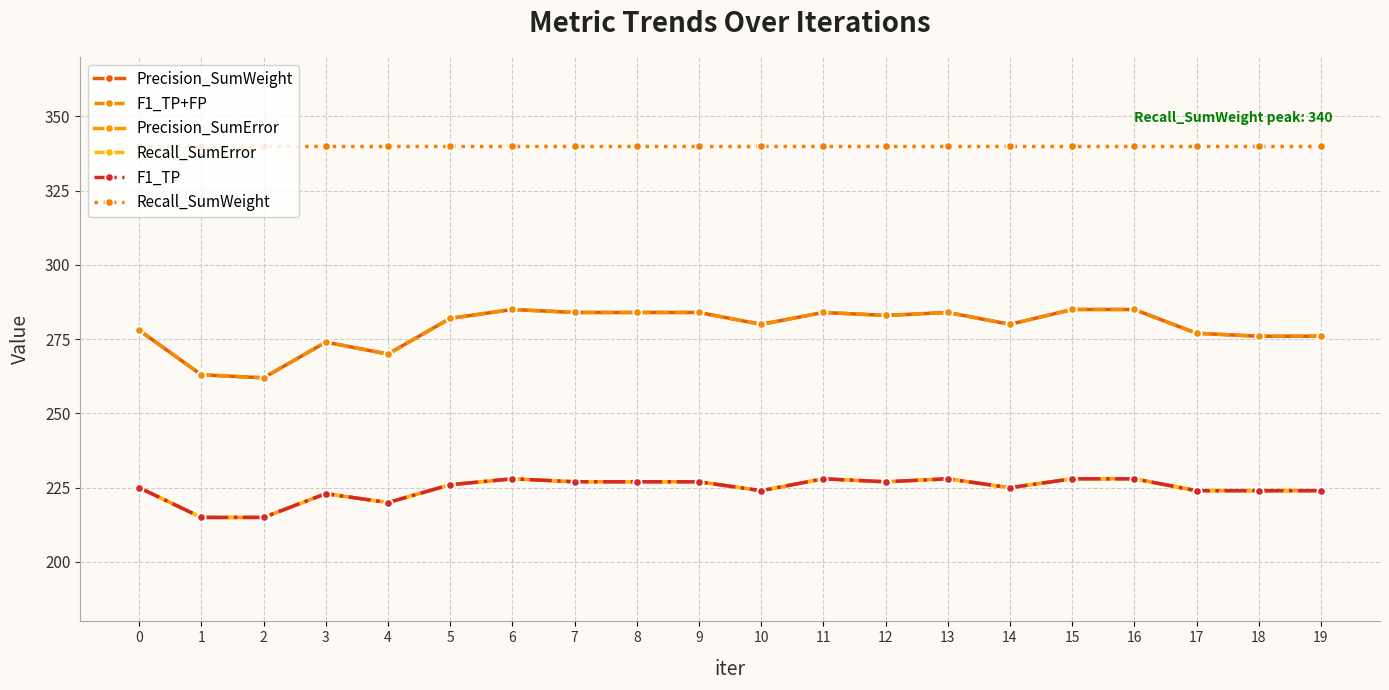

True or false: F1_TP+FP has a value of 284 at 7.

True